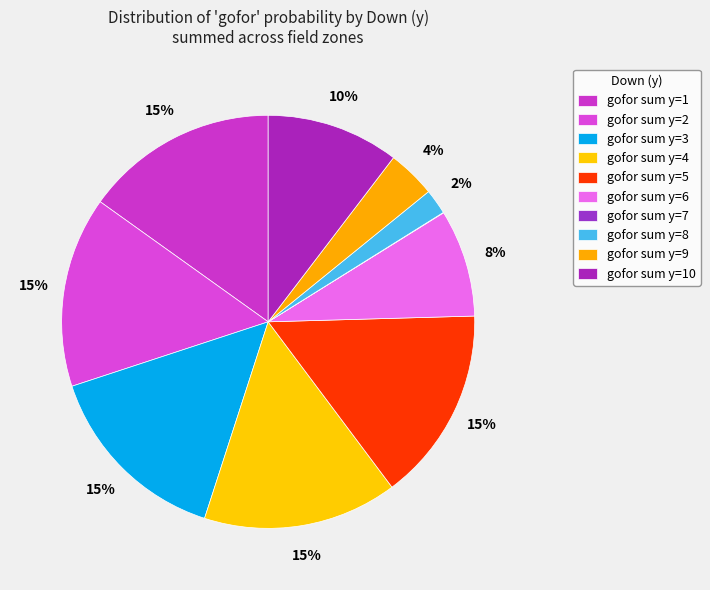

Is there any slice that represents more than half of the pie?

No